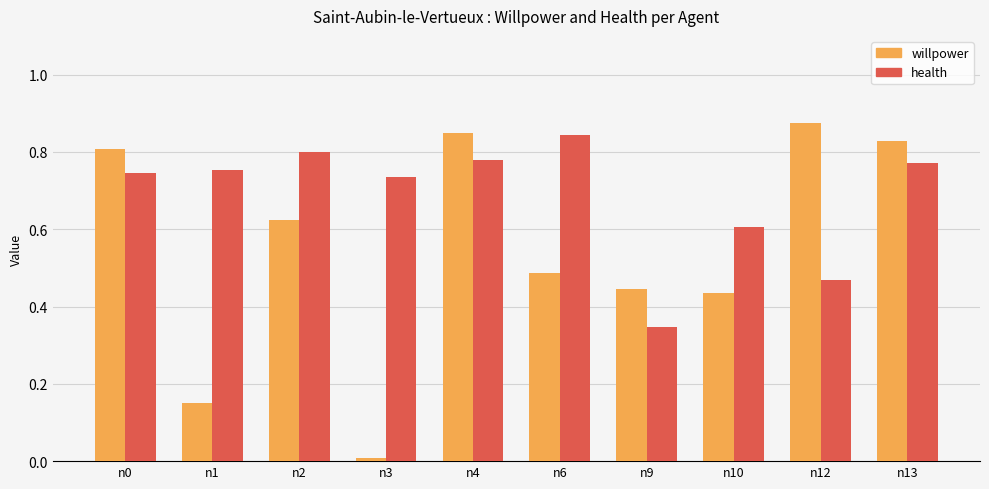

Rank the series at n9 from lowest to highest value.

health, willpower